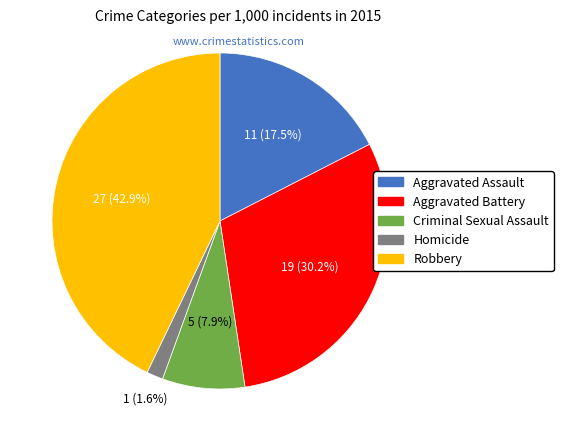

Which category has the smallest portion of the pie?

Homicide